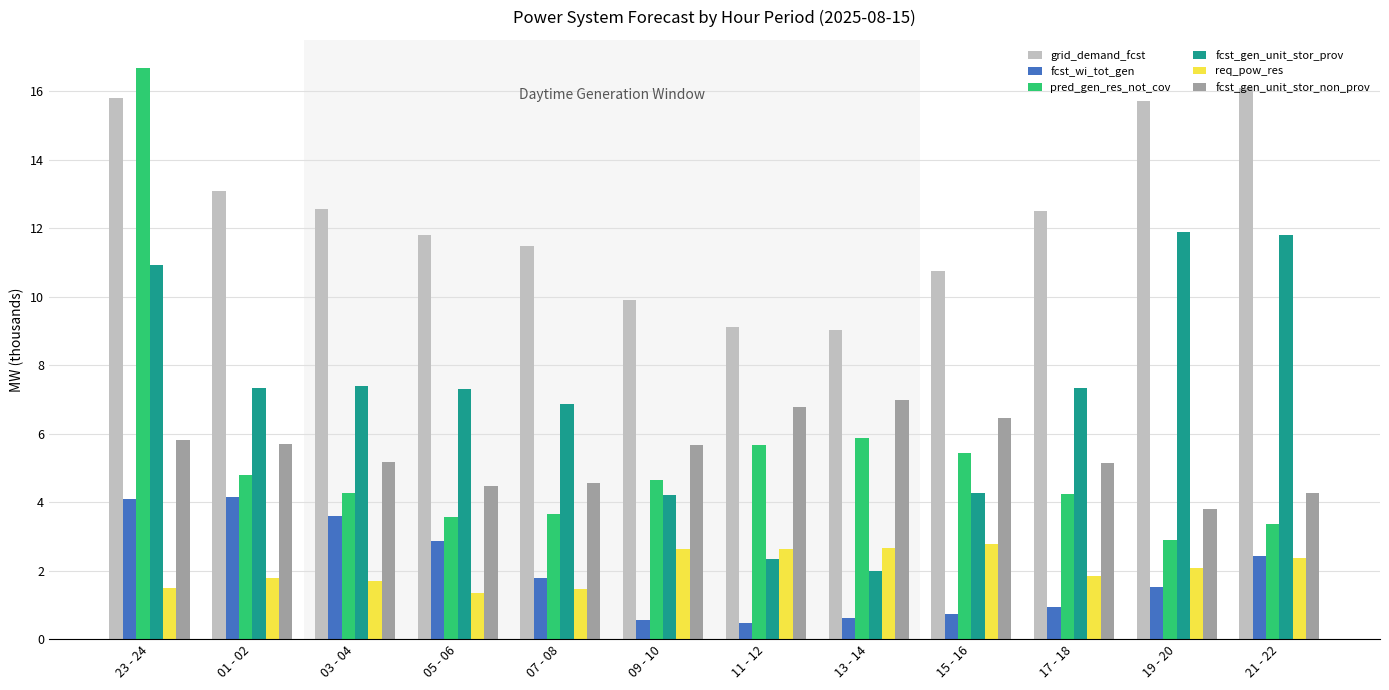

Between 23 - 24 and 21 - 22, which series saw the biggest shift?

pred_gen_res_not_cov